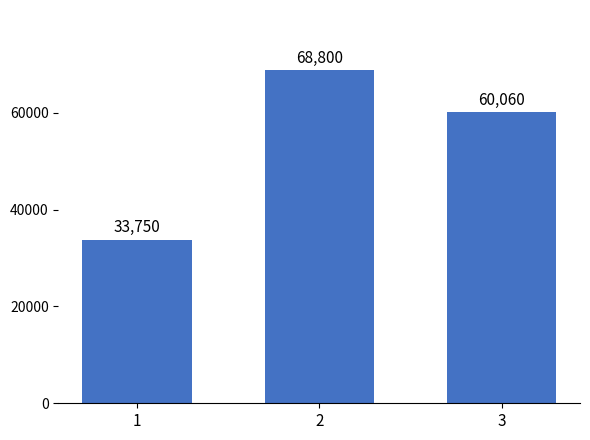

The value at 3 is 17199. True or false?

False